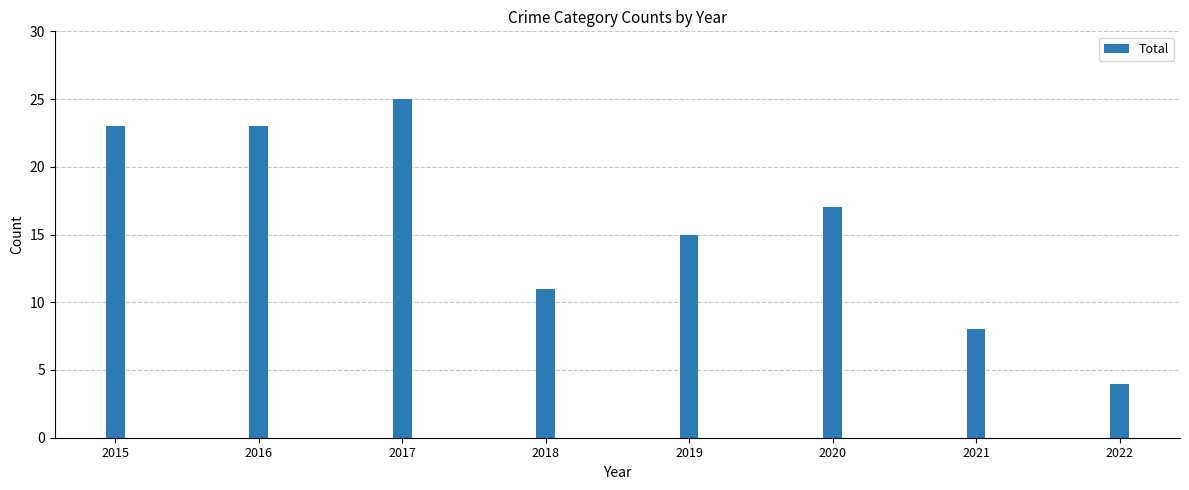

What is the ratio of the value at 2015 to the value at 2016?

1.0